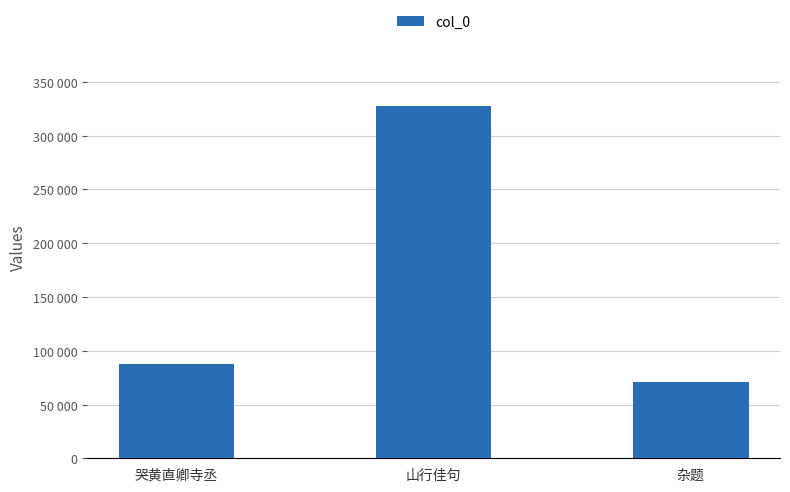

What is the sum of the values at 哭黄直卿寺丞 and 杂题?

159105